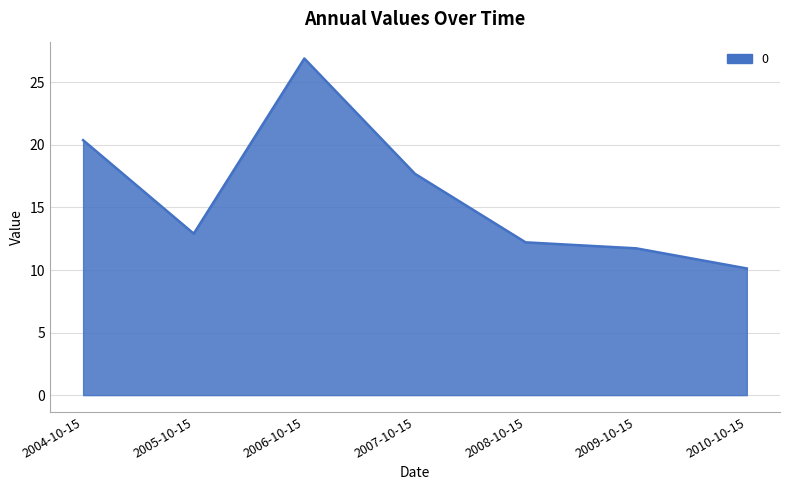

How many interior local valleys (lower than both neighbors) does the data have?

1